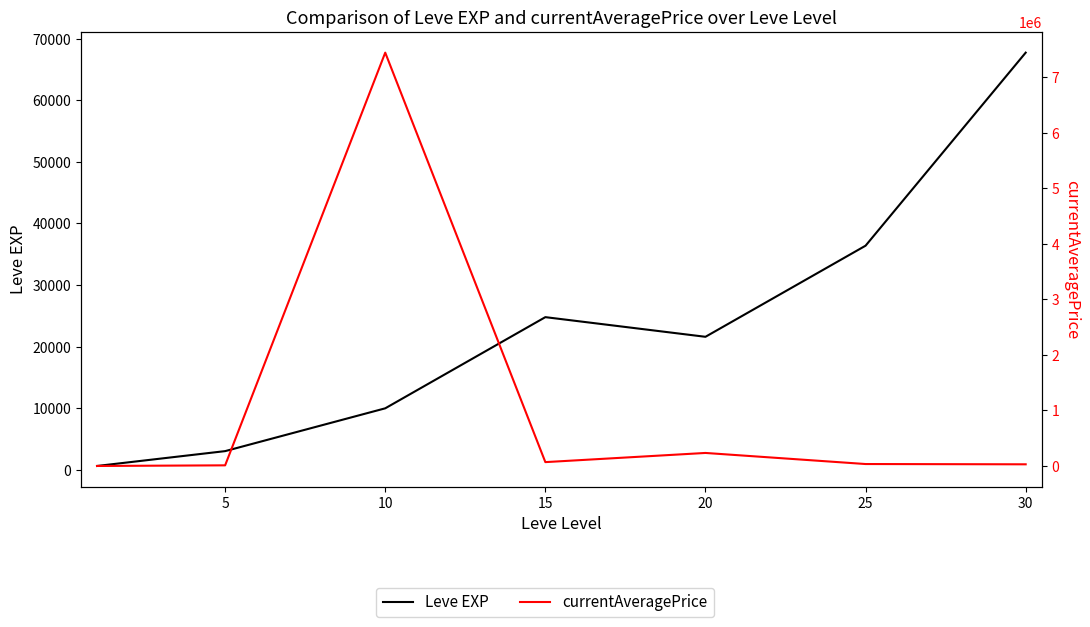

At how many categories does at least one series exceed 2948195?

1